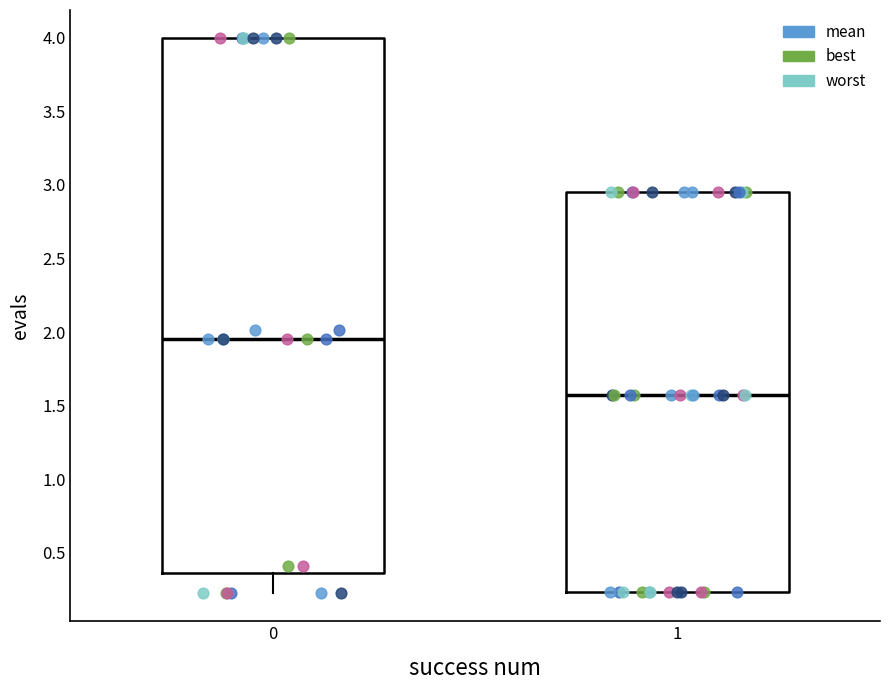

Where does the median line of the box at x = 1 sit on the y-axis? The values are not printed on the chart, so give them approximately, as read against the axis.

1.55